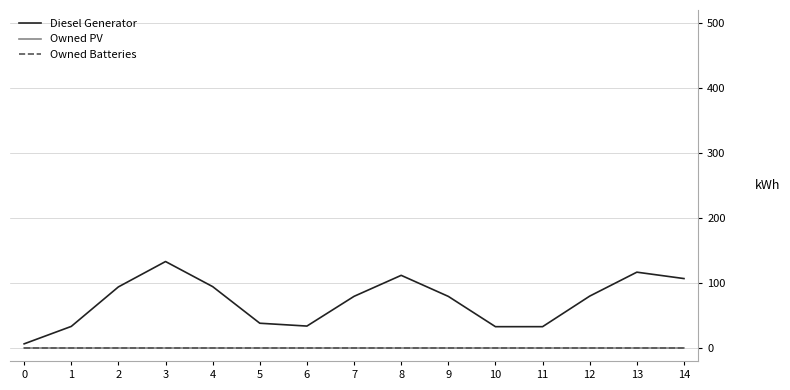

True or false: Owned PV and Owned Batteries cross at least once.

False